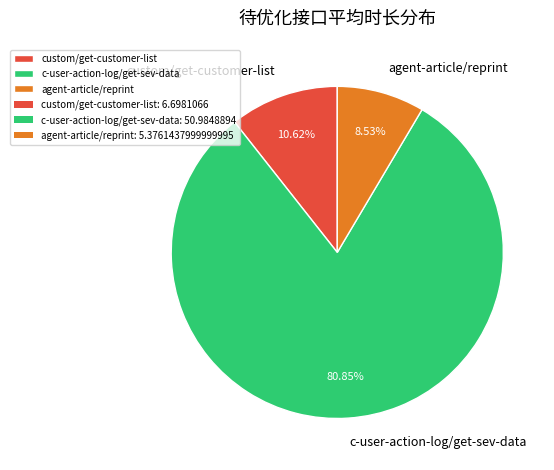

To the nearest percent, what percentage of the pie is custom/get-customer-list?

11%